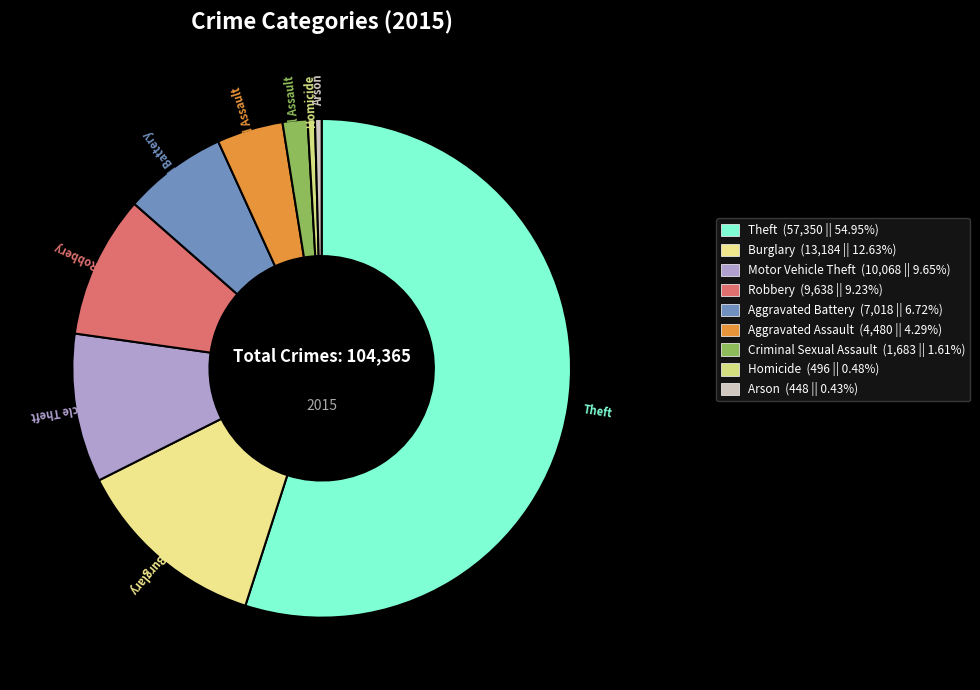

How many segments does this pie chart have?

9